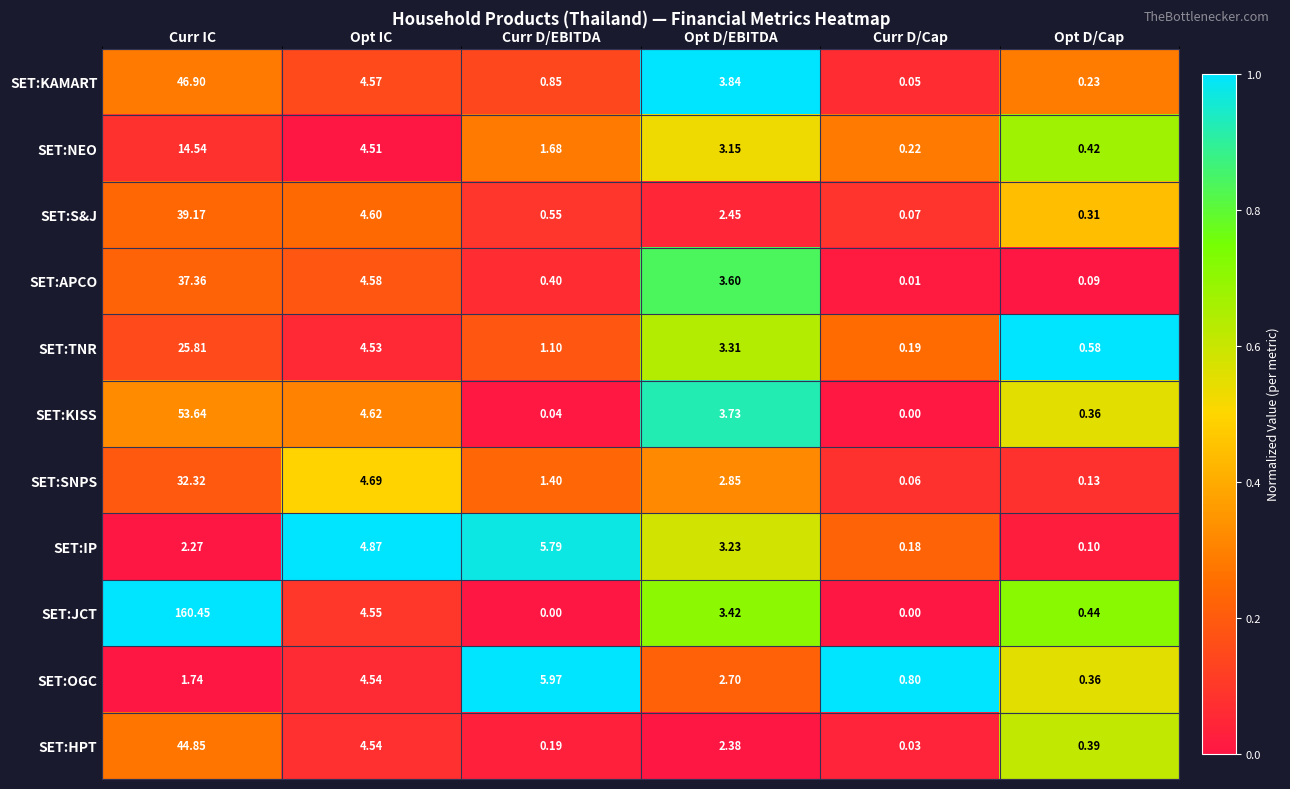

Where is SET:S&J nearest to the value 19?

Opt IC